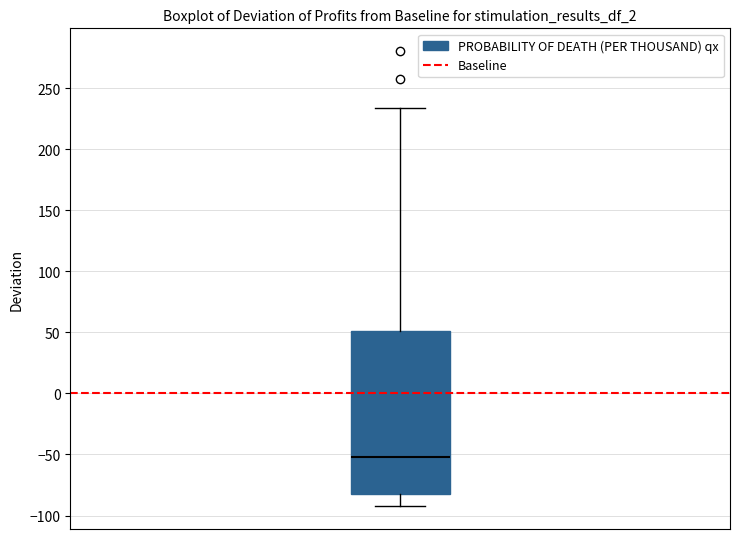

Read this box plot against the y-axis: the position of the median line, the range covered by the box, and the ends of both whiskers. The values are not printed on the chart, so give them approximately, as read against the axis.

median -50, box -80 to 50, whiskers -90 to 235